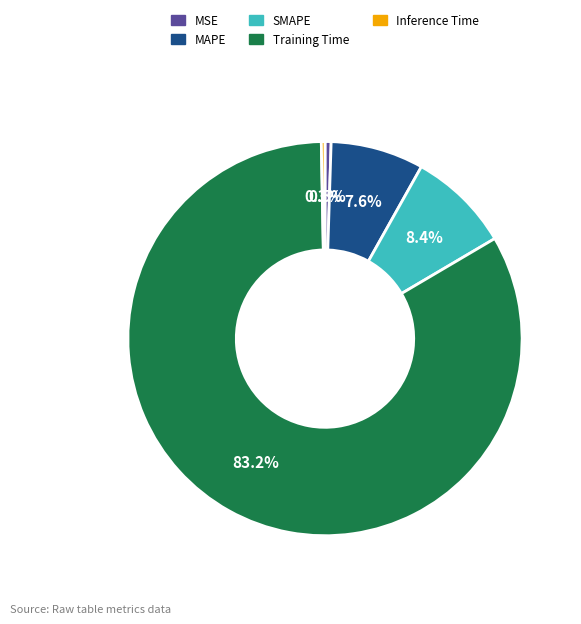

Combined, what portion of the pie is MAPE and Inference Time?

7.9%